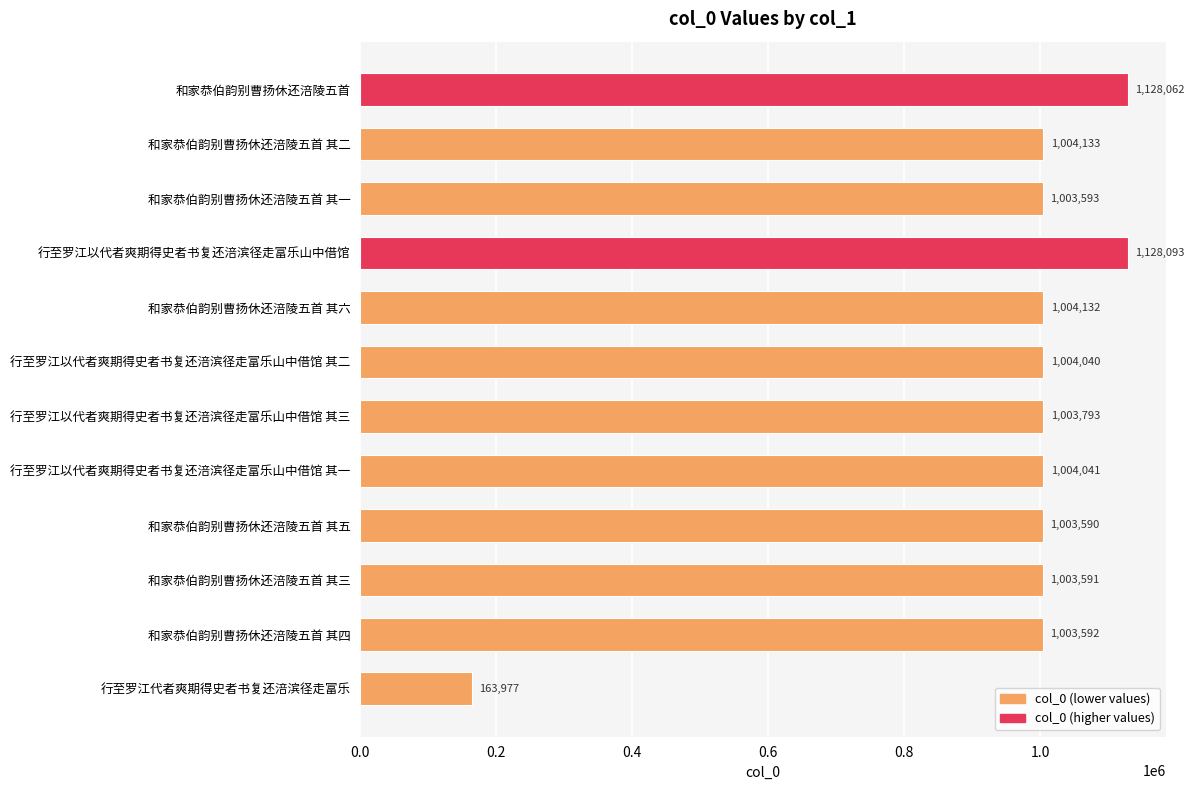

Reading top to bottom, list all the values displayed in this chart.

1128062	1004133	1003593	1128093	1004132	1004040	1003793	1004041	1003590	1003591	1003592	163977